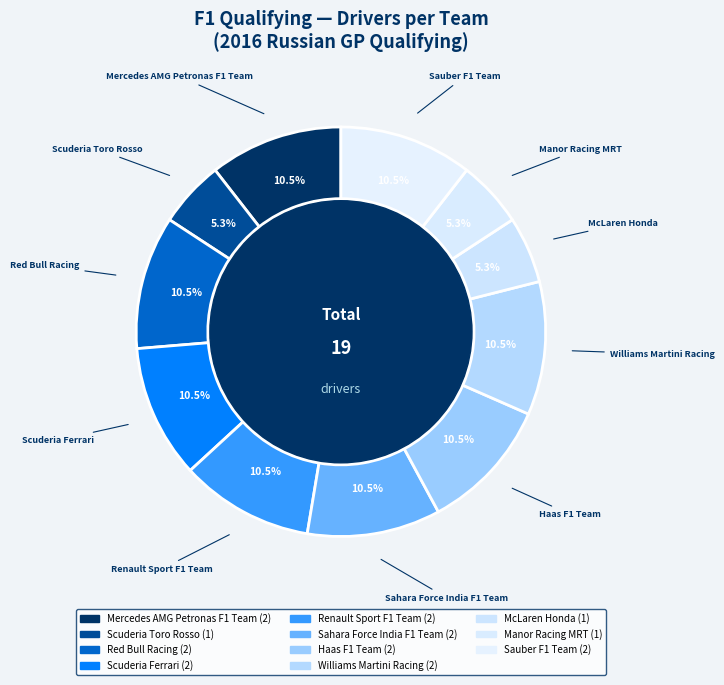

To the nearest percent, what is the average slice percentage?

9%